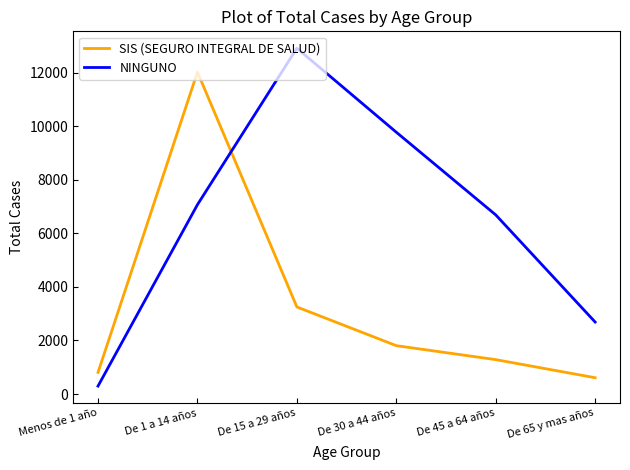

Does the chart have visible grid lines?

No